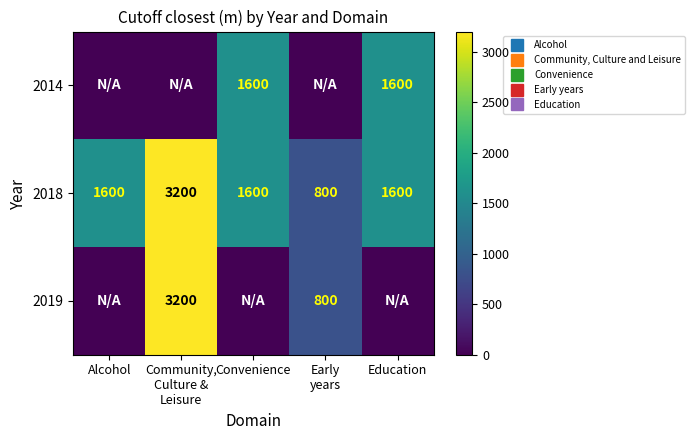

The 2019 series shows -1529 at Convenience. True or false?

False